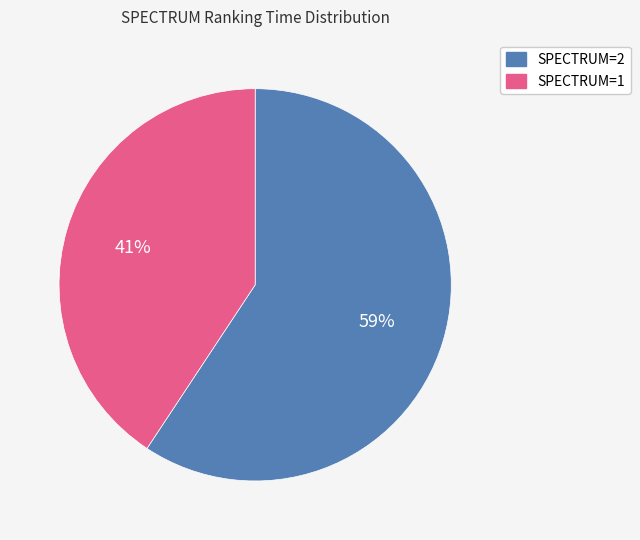

Is there any slice that represents more than half of the pie?

Yes